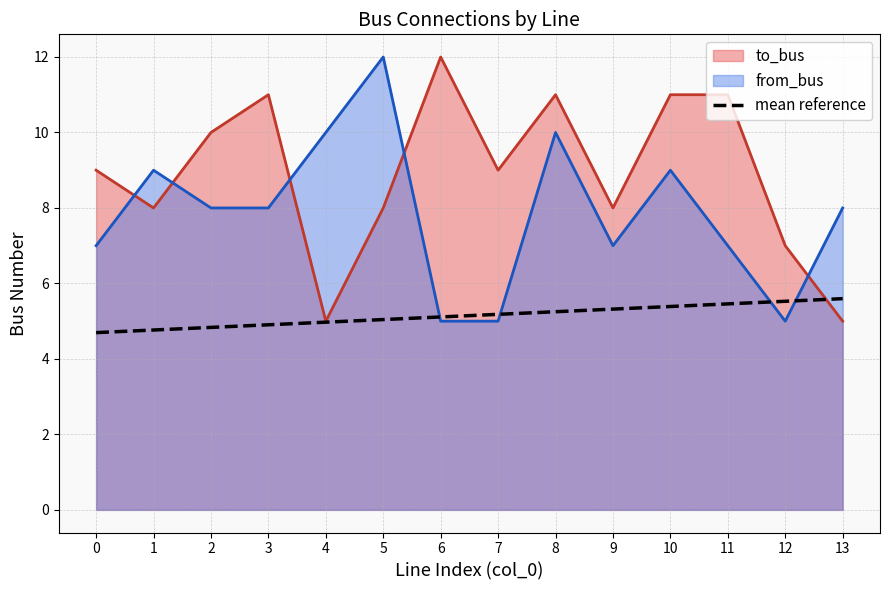

List the series in order of their overall mean, lowest first.

mean reference, from_bus, to_bus